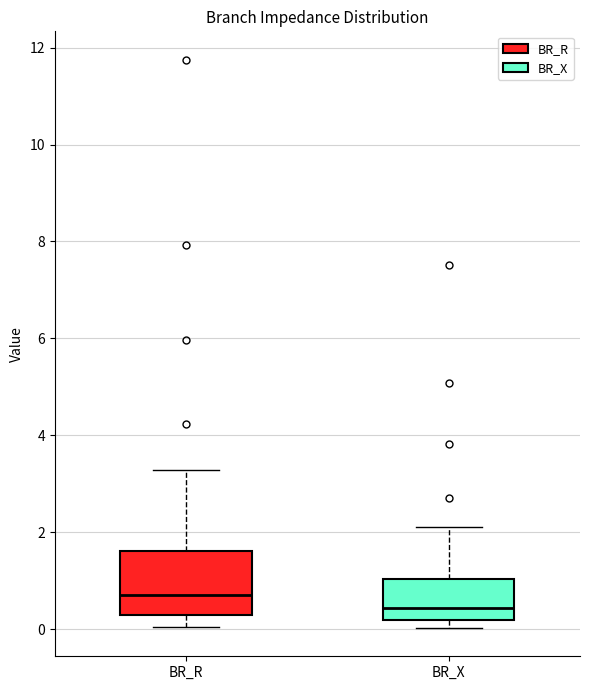

Reading left to right, read every box against the y-axis: the position of its median line, the range the box covers, and the ends of its whiskers. The values are not printed on the chart, so give them approximately, as read against the axis.

BR_R: median 0.8, box 0.2 to 1.6, whiskers 0.0 to 3.2
BR_X: median 0.4, box 0.2 to 1.0, whiskers 0.0 to 2.2